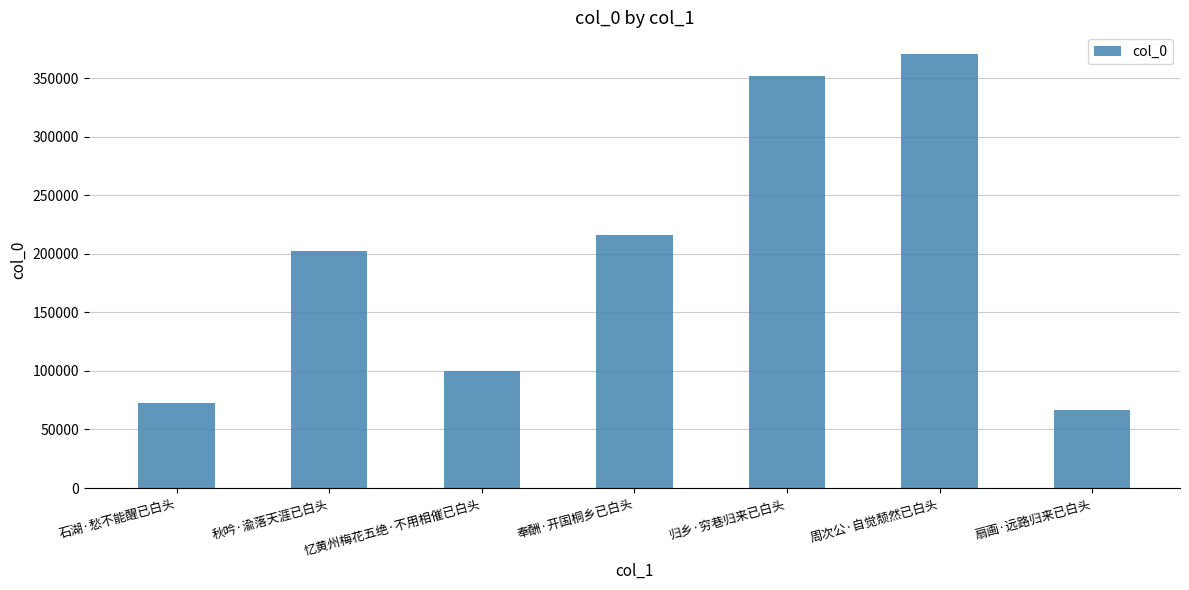

Rank the categories by value from lowest to highest.

扇画·远路归来已白头, 石湖·愁不能醒已白头, 忆黄州梅花五绝·不用相催已白头, 秋吟·渝落天涯已白头, 奉酬·开国桐乡已白头, 归乡·穷巷归来已白头, 周次公·自觉颓然已白头